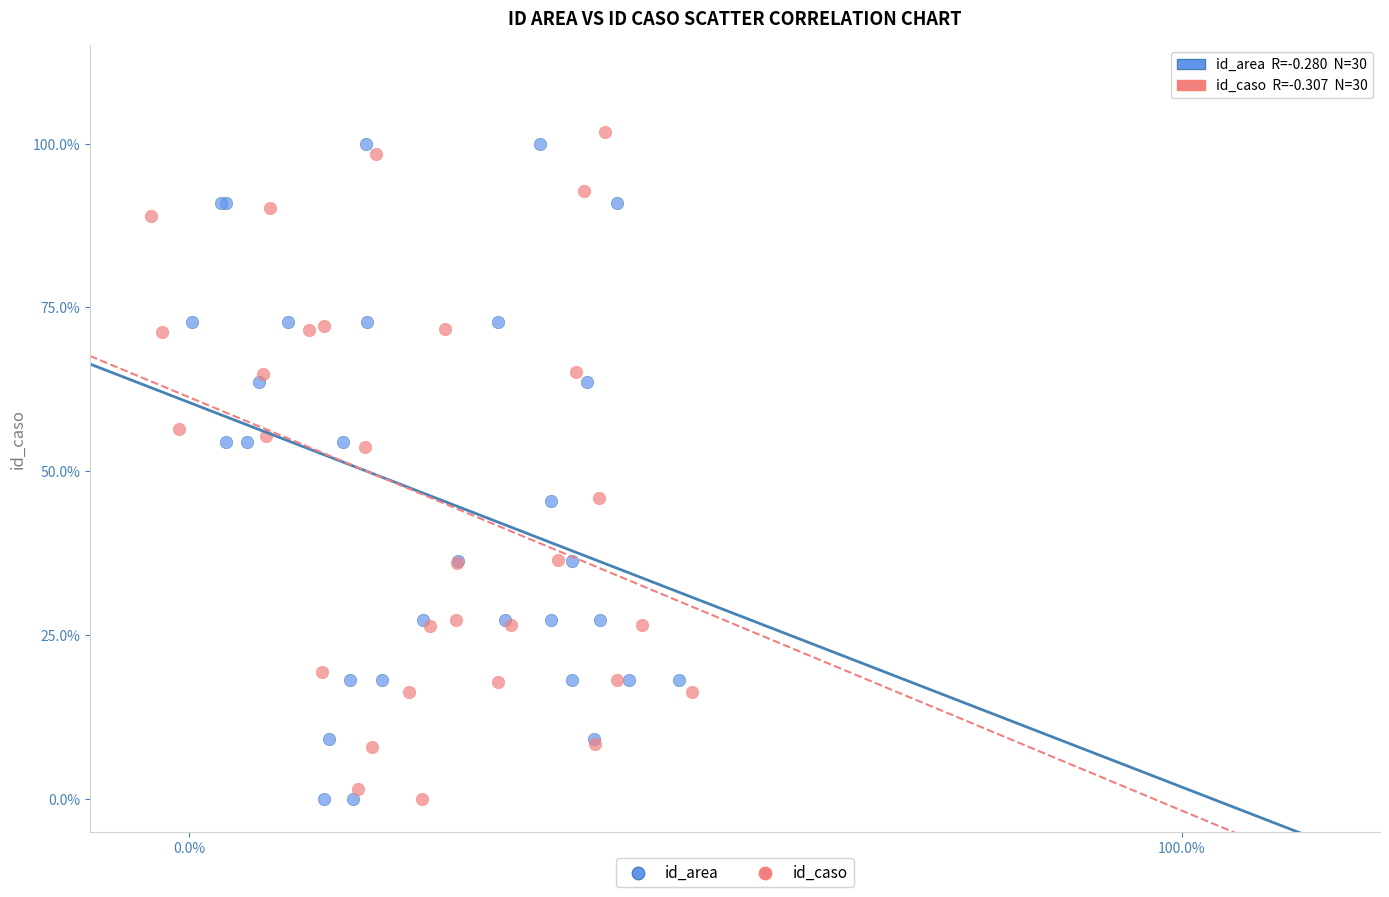

Which series has the widest spread of Y values?

id_caso